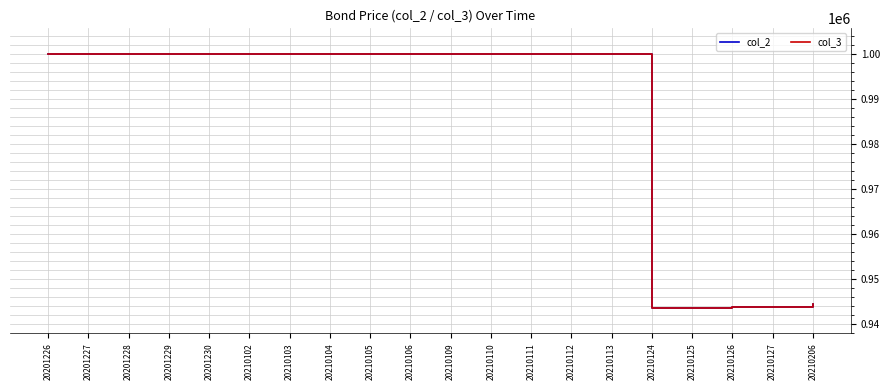

True or false: col_2 has a value of 507169 at 20210109.

False